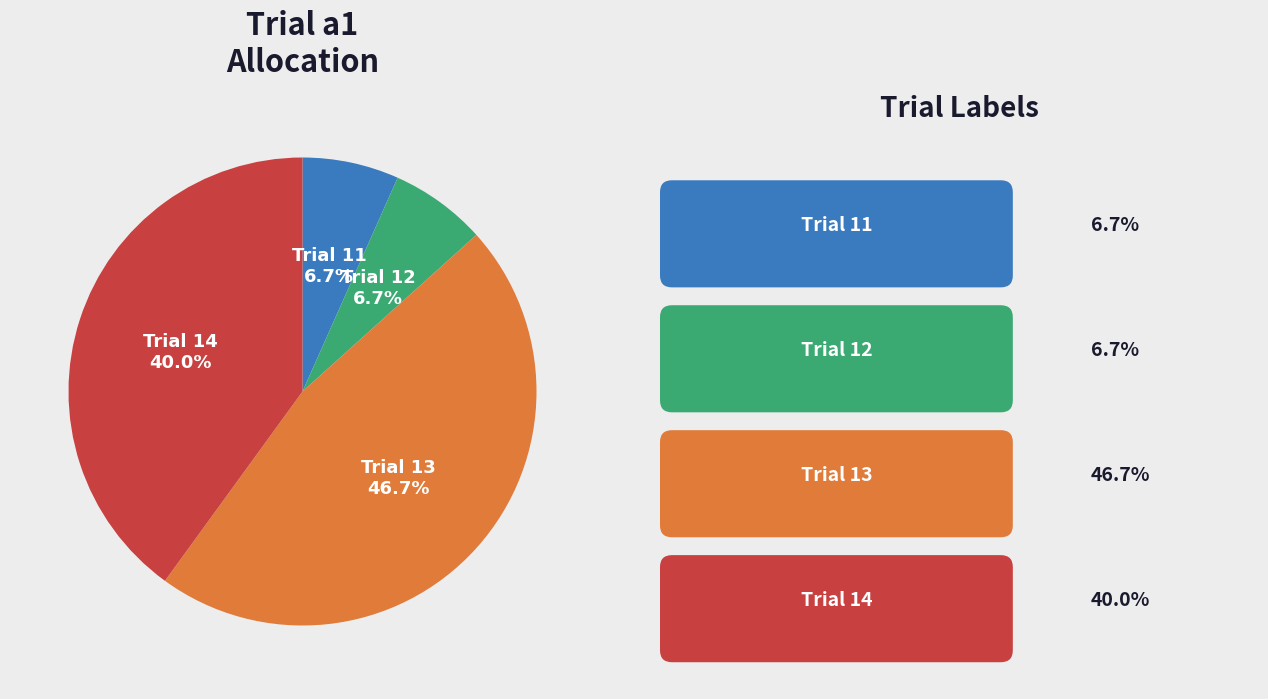

How many slices are in this pie chart?

4